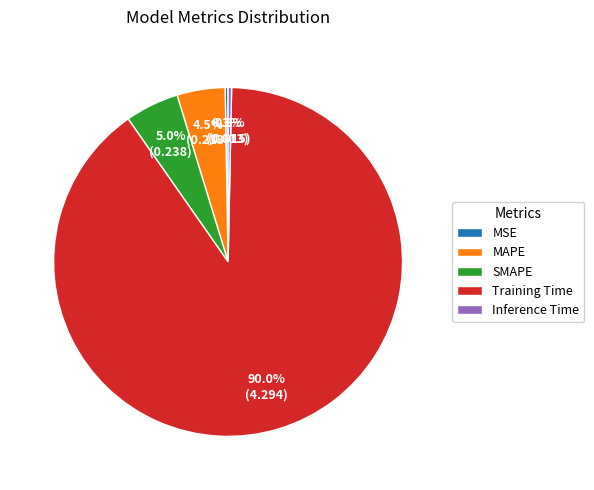

Which slice represents more than half of the pie?

Training Time